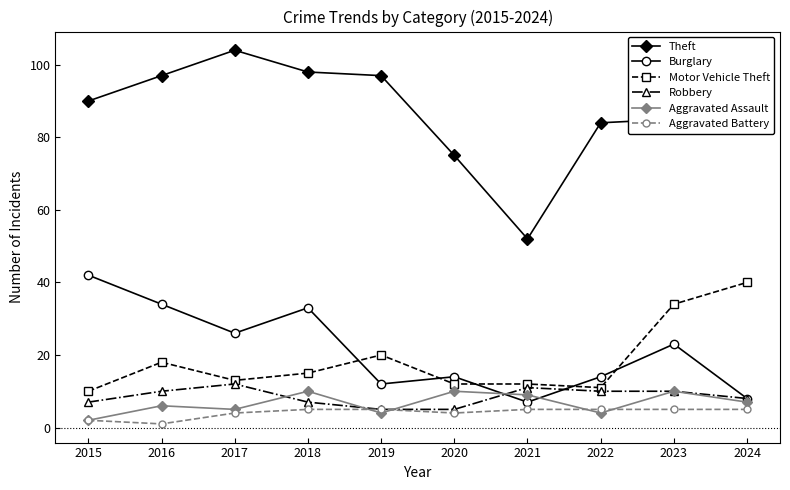

Which category has the highest value across all series?

2017